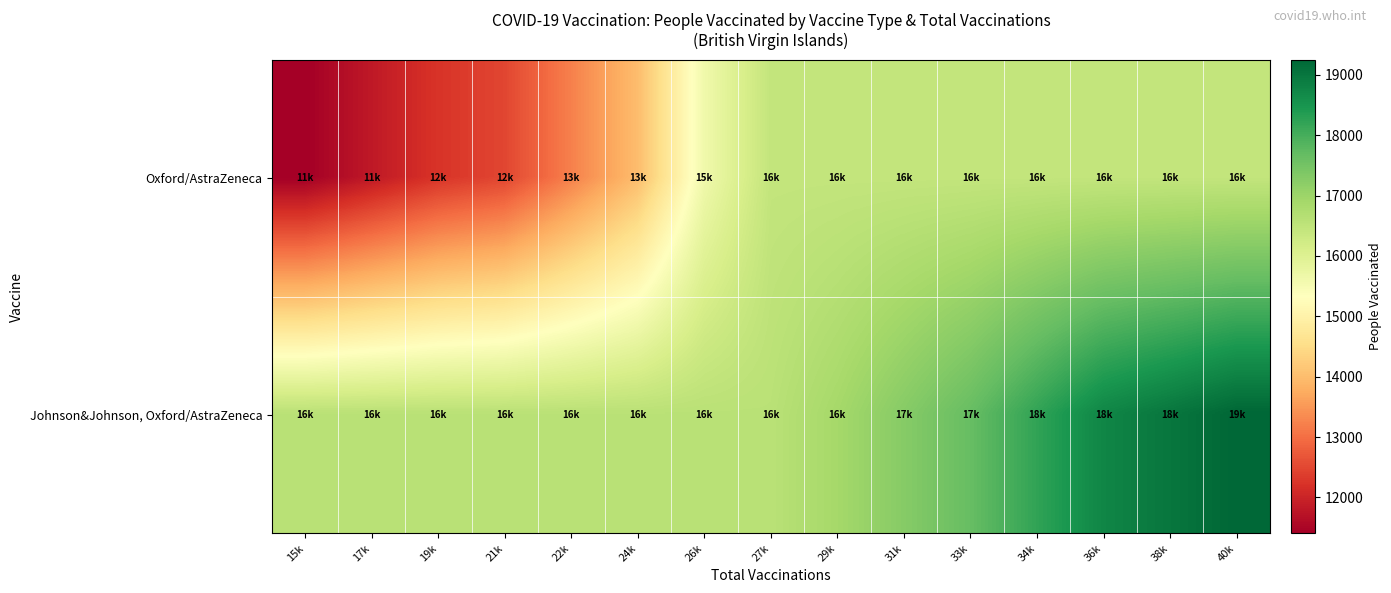

List the series in order of their overall mean, lowest first.

Oxford/AstraZeneca, Johnson&Johnson, Oxford/AstraZeneca